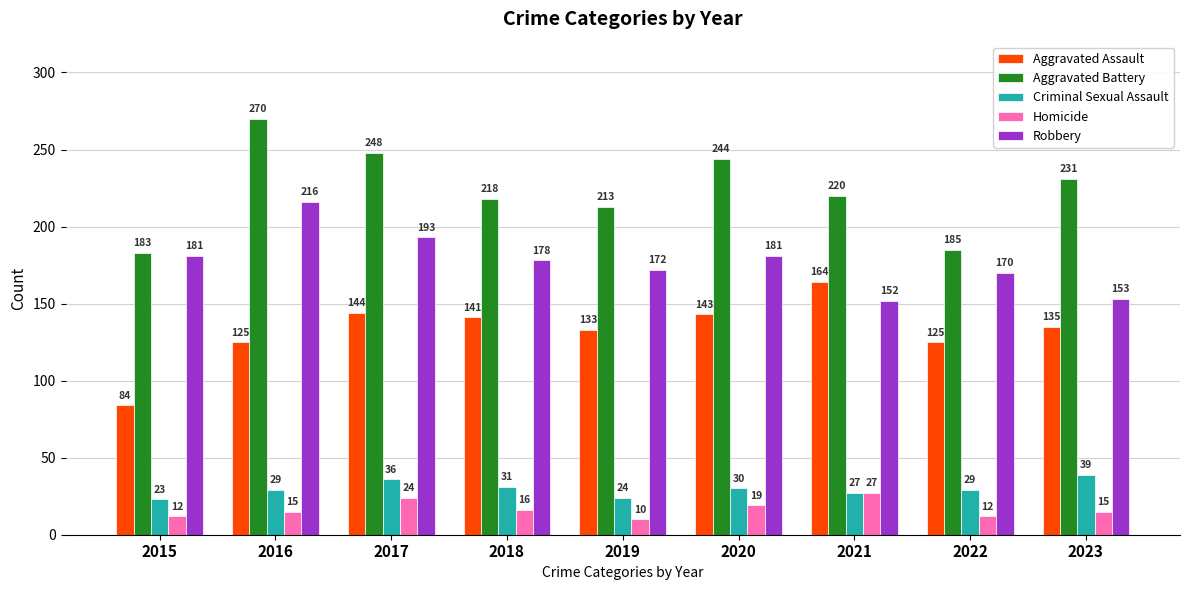

What is the greatest value displayed?

270